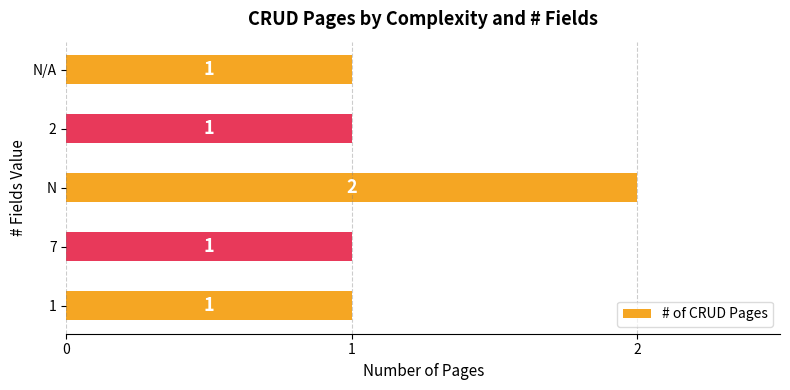

The value at 7 is 1. True or false?

True